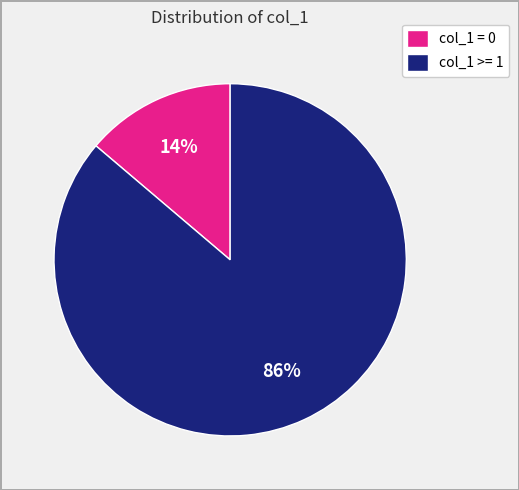

To the nearest percent, what is the difference between the largest and smallest slice percentages?

72%